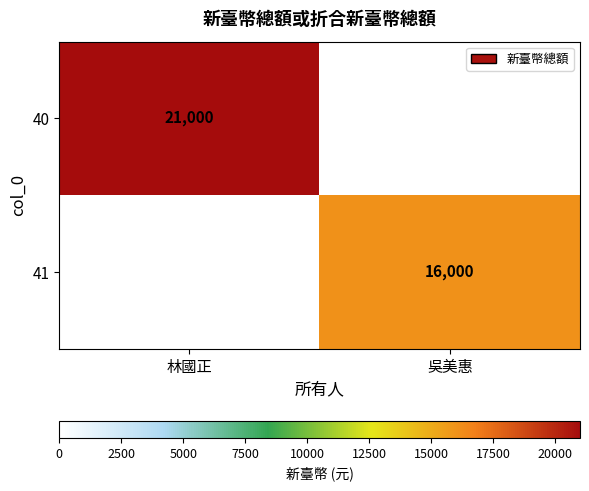

The value of 41 at 吳美惠 is 16000. True or false?

True